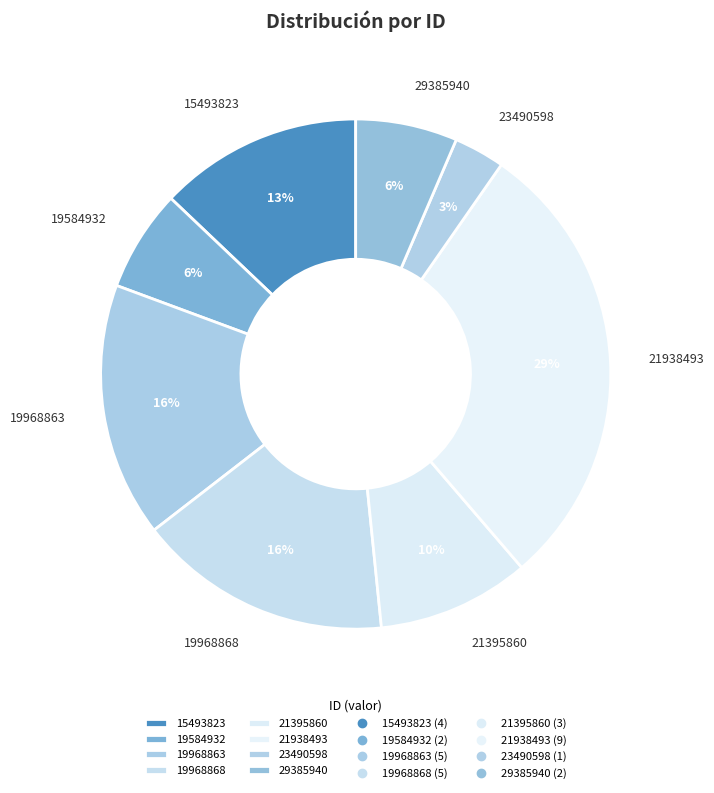

Is there a majority slice in this chart?

No